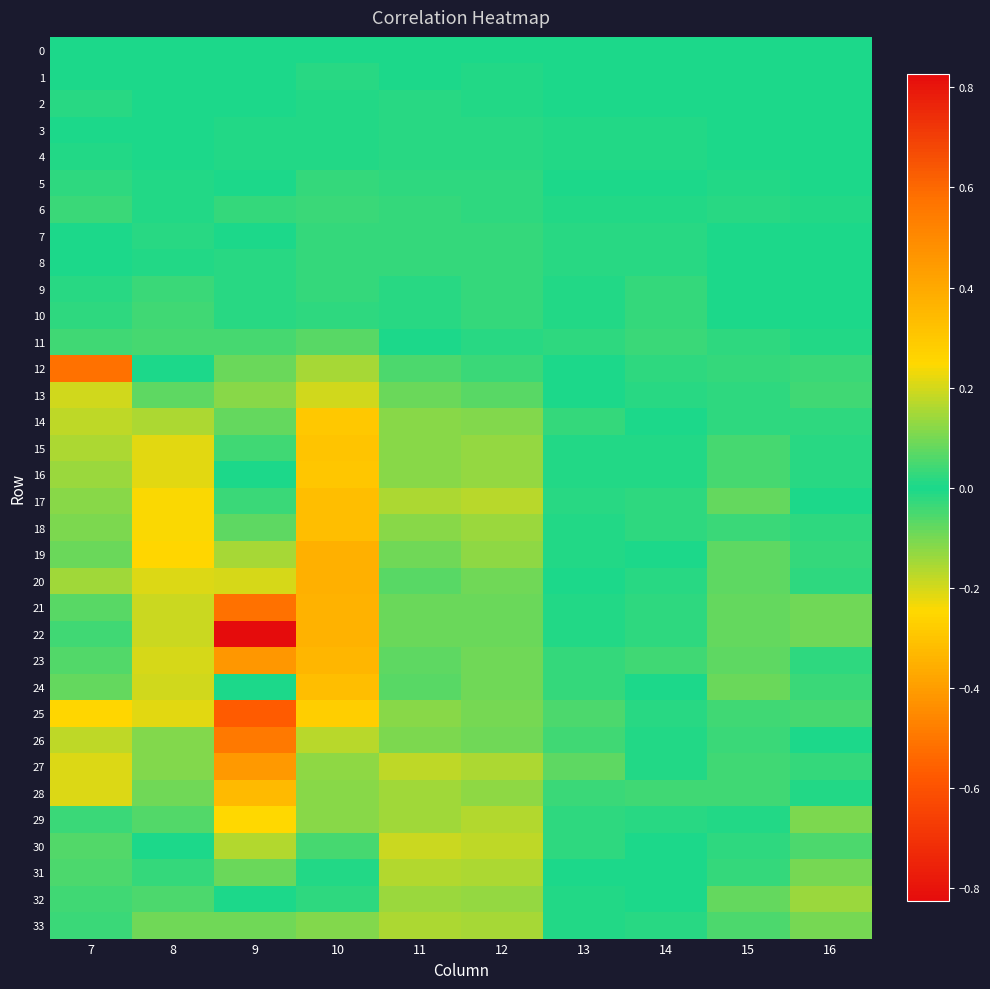

Between 7 and 10, which series saw the biggest shift?

12